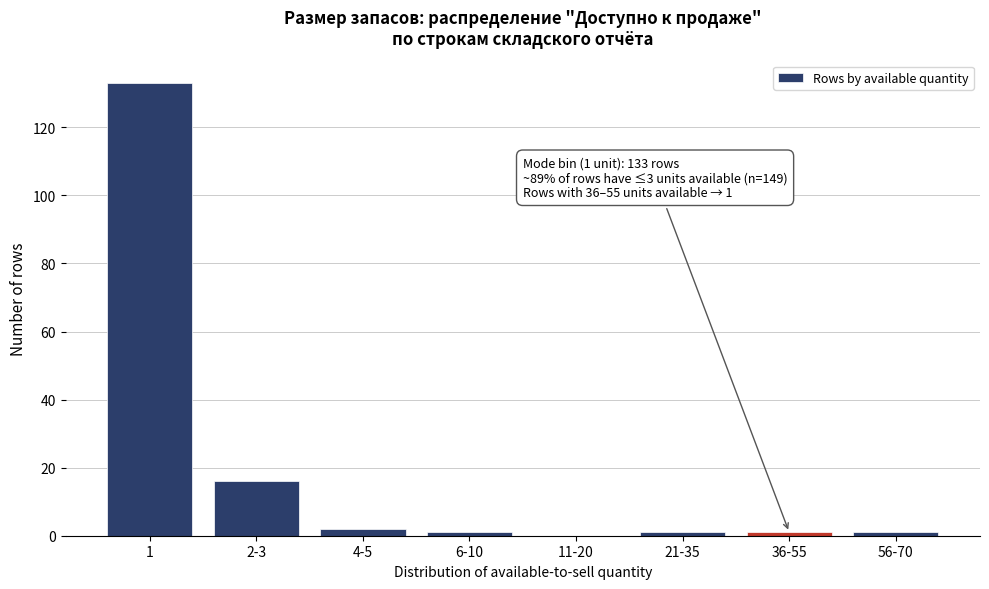

Reading left to right, what are all the values shown in this chart?

1=133	2-3=16	4-5=2	6-10=1	11-20=0	21-35=1	36-55=1	56-70=1